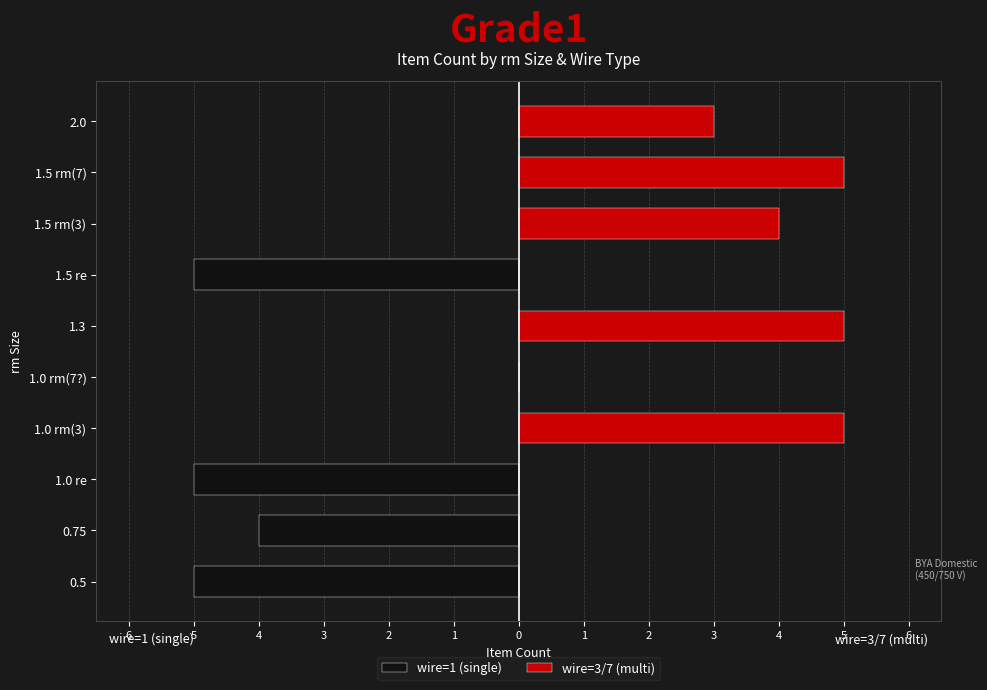

What is the greatest value displayed?

5